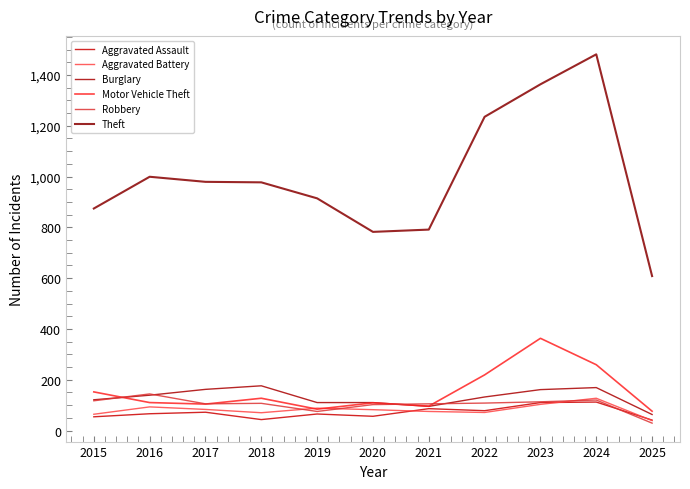

Reading left to right, what are all the values shown in this chart?

Aggravated Assault: 2015=54	2016=66	2017=72	2018=43	2019=65	2020=56	2021=86	2022=78	2023=110	2024=112	2025=41
Aggravated Battery: 2015=64	2016=93	2017=83	2018=70	2019=88	2020=82	2021=75	2022=71	2023=103	2024=127	2025=39
Burglary: 2015=121	2016=139	2017=162	2018=176	2019=110	2020=110	2021=95	2022=132	2023=161	2024=169	2025=63
Motor Vehicle Theft: 2015=152	2016=110	2017=104	2018=127	2019=84	2020=109	2021=96	2022=219	2023=363	2024=259	2025=76
Robbery: 2015=117	2016=144	2017=105	2018=107	2019=75	2020=102	2021=105	2022=108	2023=113	2024=120	2025=29
Theft: 2015=874	2016=999	2017=979	2018=977	2019=914	2020=782	2021=791	2022=1235	2023=1363	2024=1481	2025=608